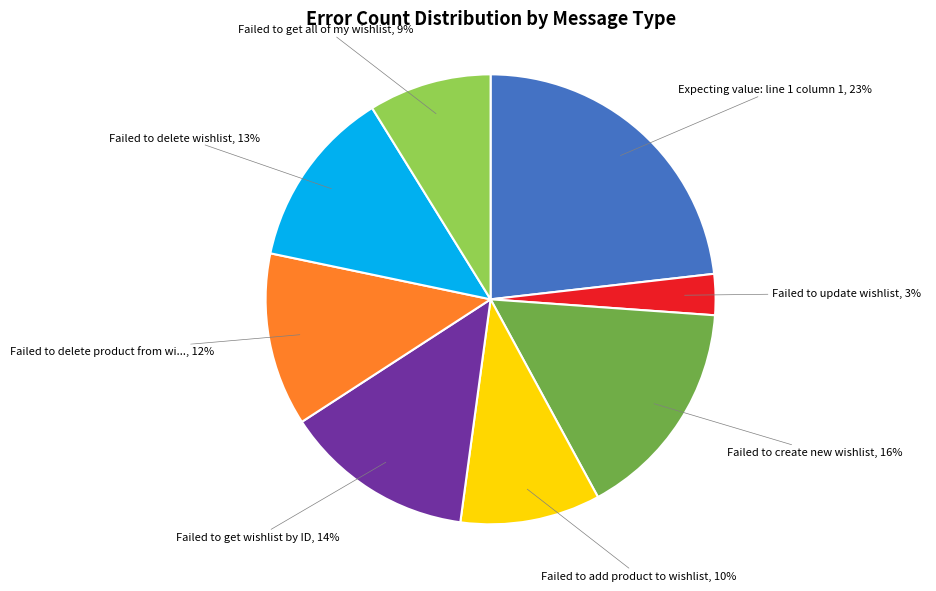

Is there any slice that represents more than half of the pie?

No